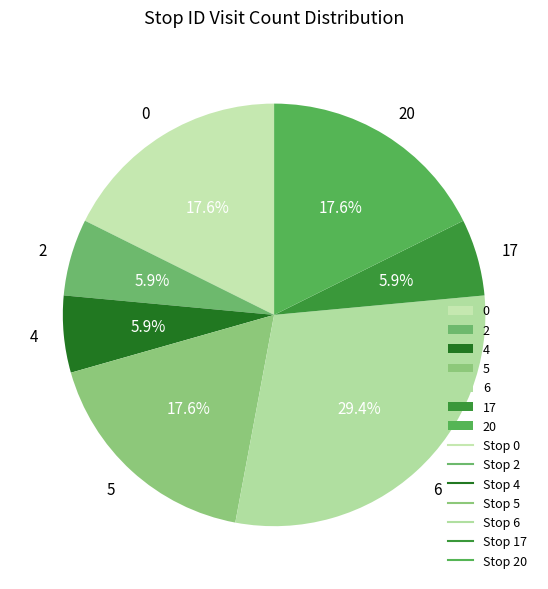

Between 4 and 6, which is larger?

6